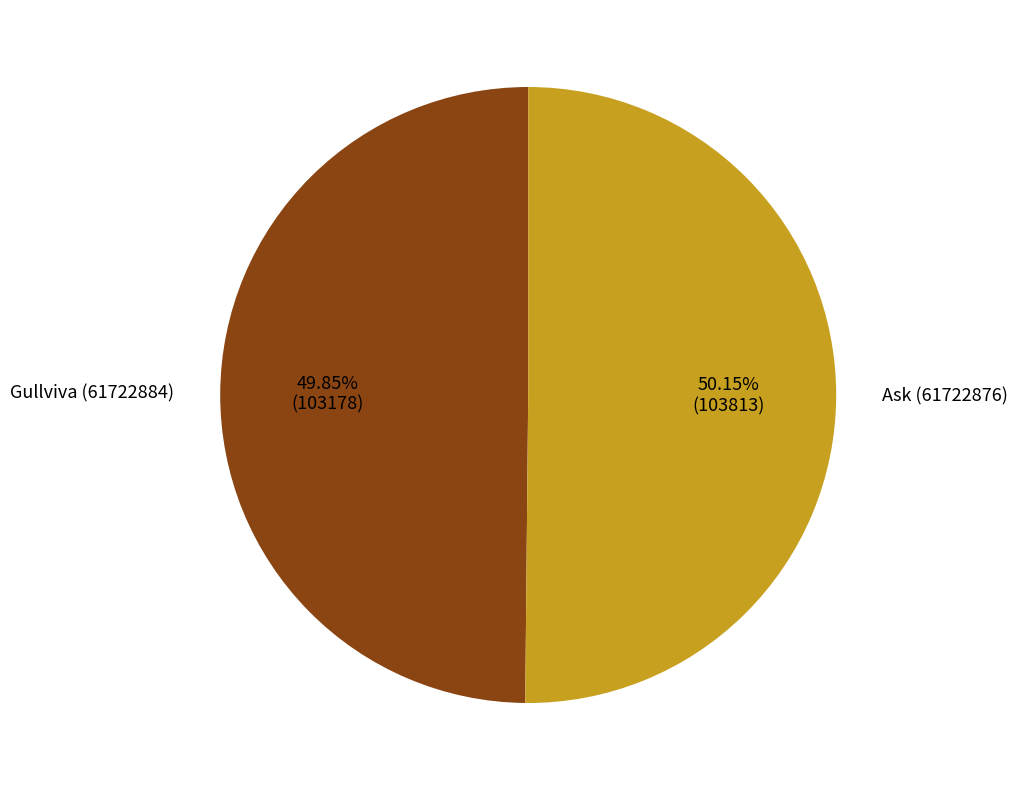

To the nearest percent, what portion does Ask (61722876) represent?

50%